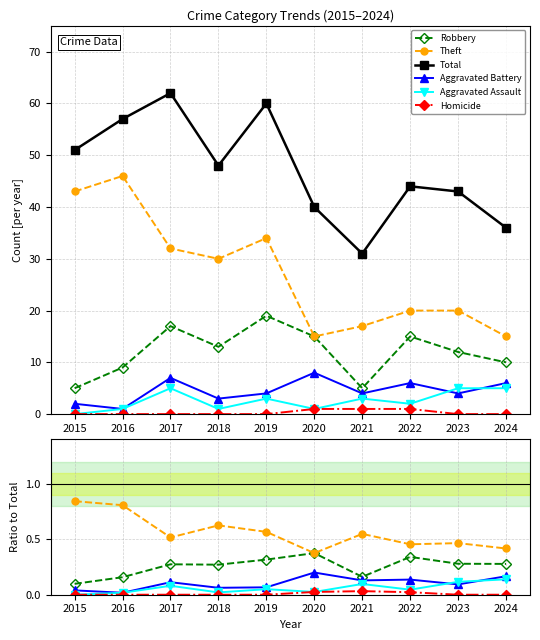

Is the value of Homicide at 2017 greater than the value of Total at 2017?

No